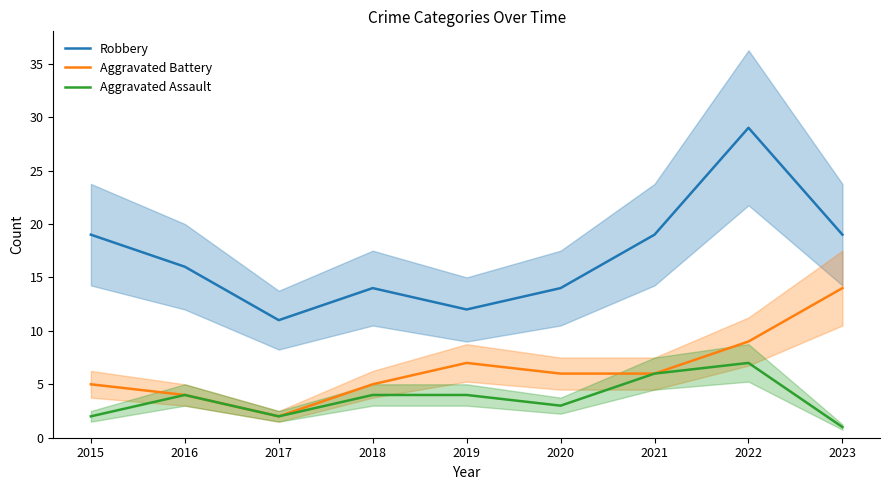

What is the highest value of the Aggravated Assault series?

7